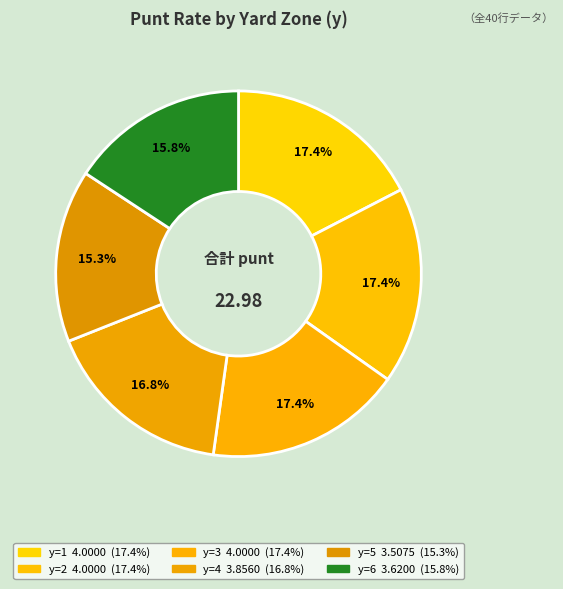

Count the number of slices in the pie.

6